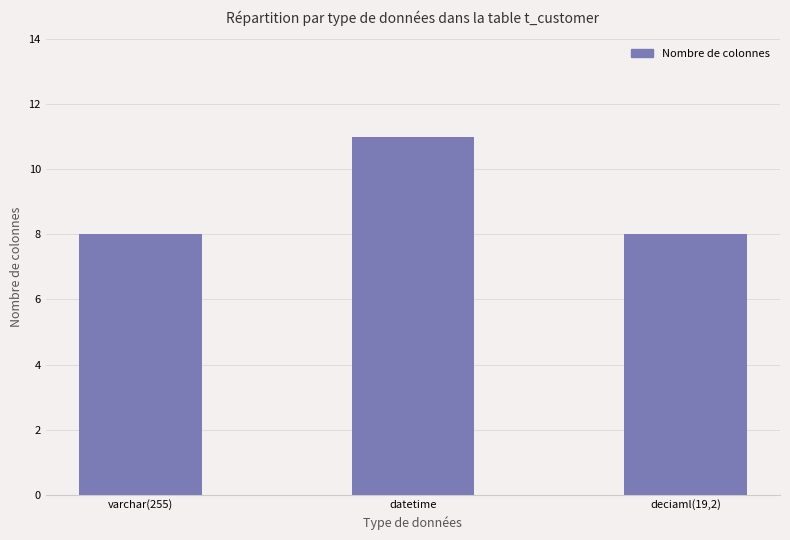

What is the sum of the values at deciaml(19,2) and datetime?

19